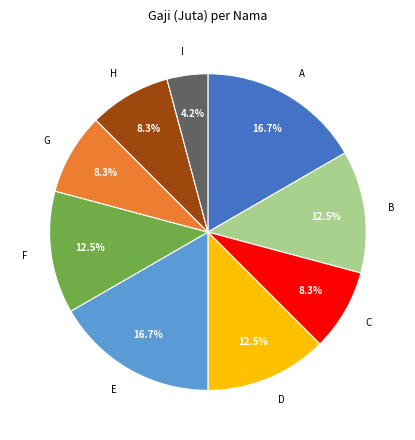

Which slice is the smallest?

I